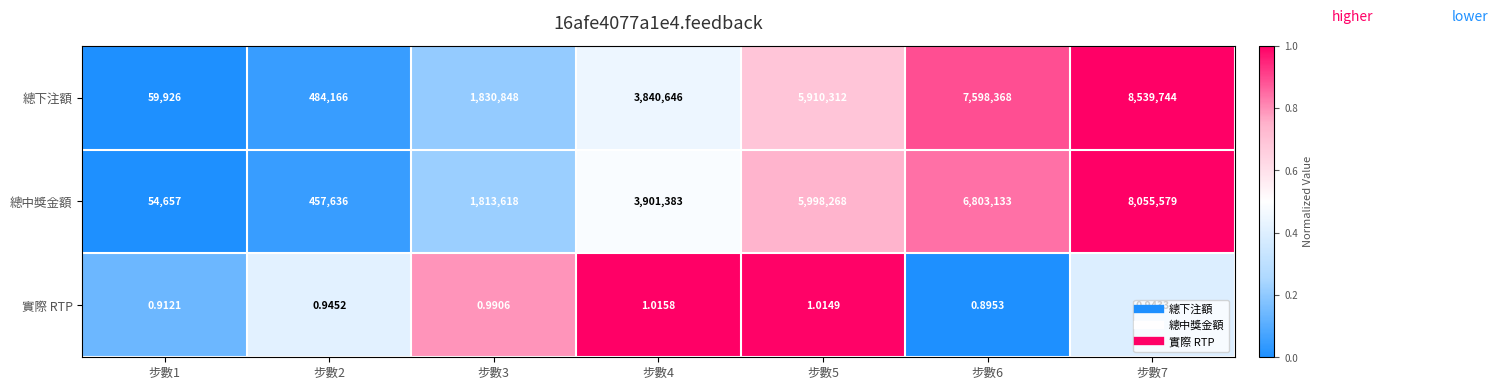

Which series has the widest spread of values?

總下注額